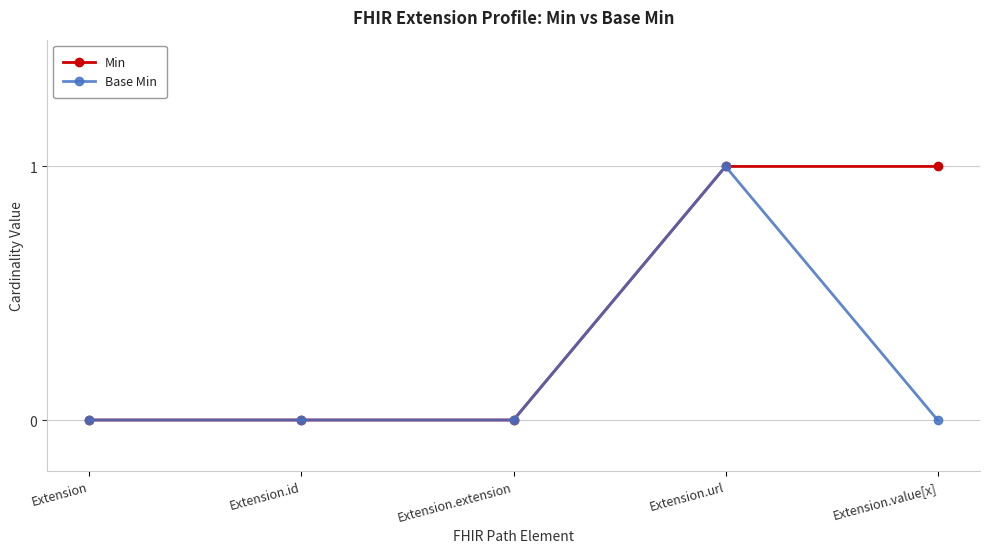

How many lines are shown in the chart?

2